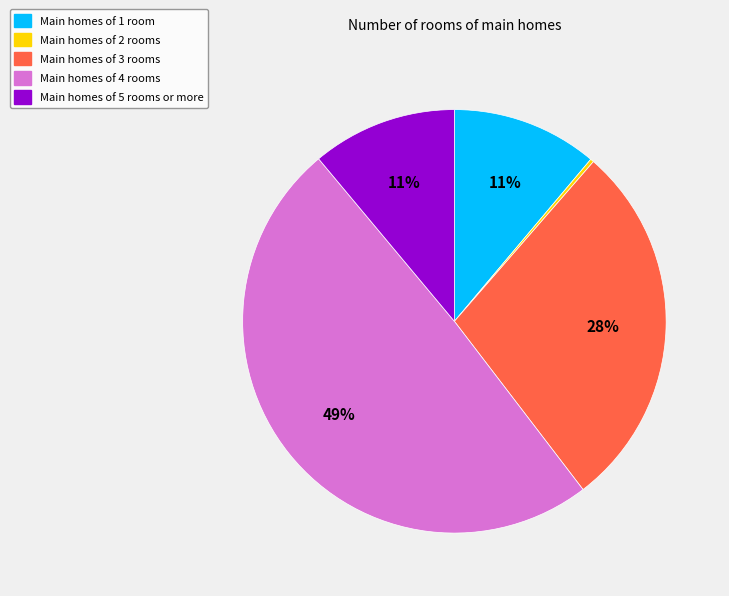

True or false: Main homes of 5 rooms or more accounts for 11% of the total.

True